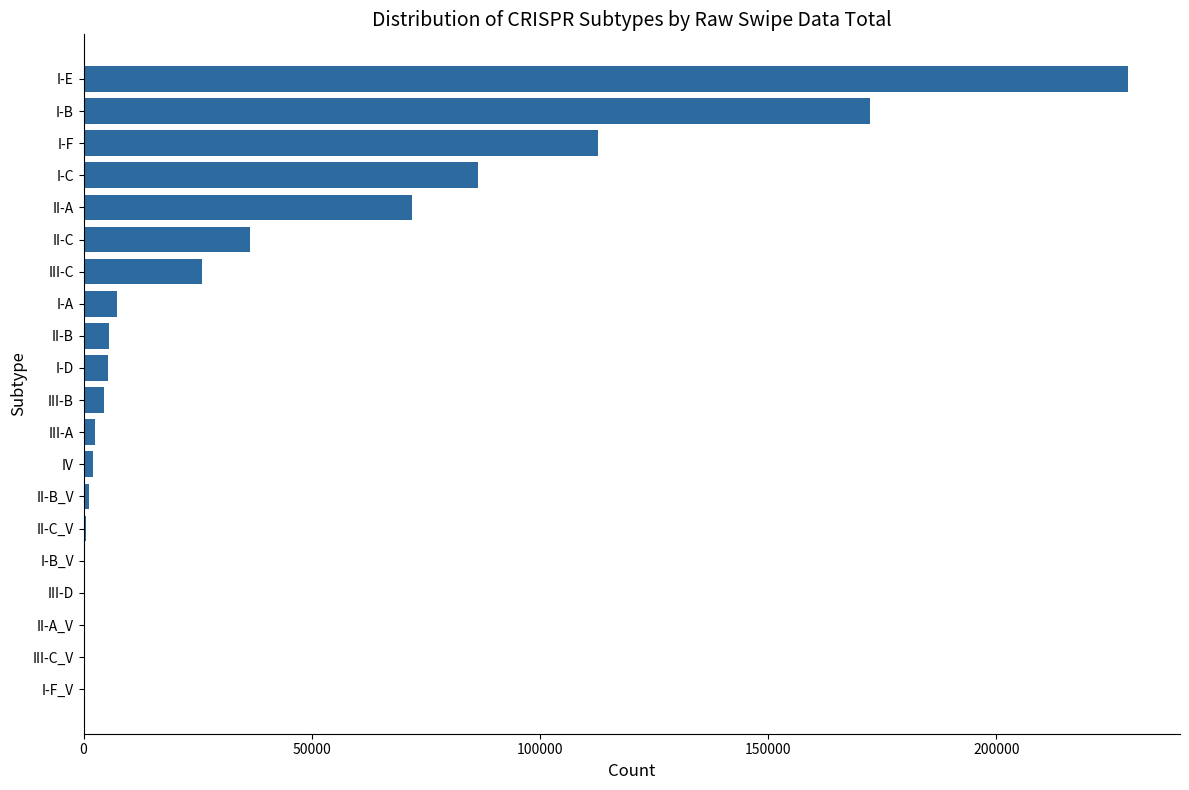

The value at I-E is 228785. True or false?

True